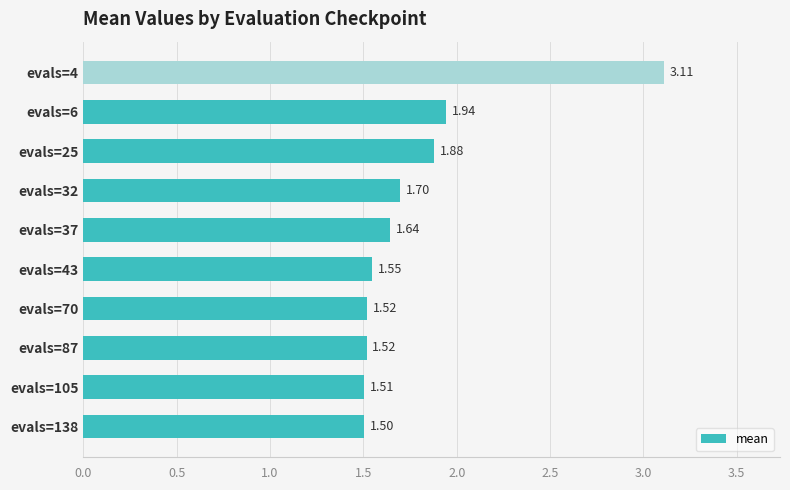

Approximately how many times larger is the value at evals=6 compared to evals=4?

0.6